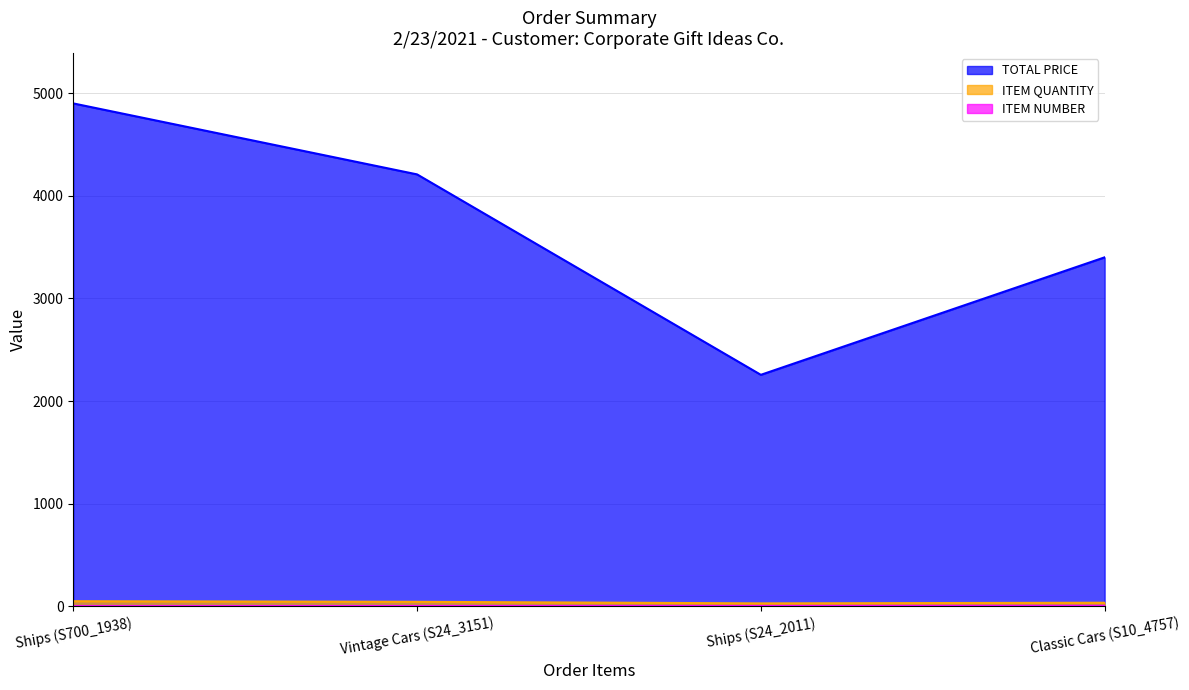

At how many categories does at least one series exceed 293?

4